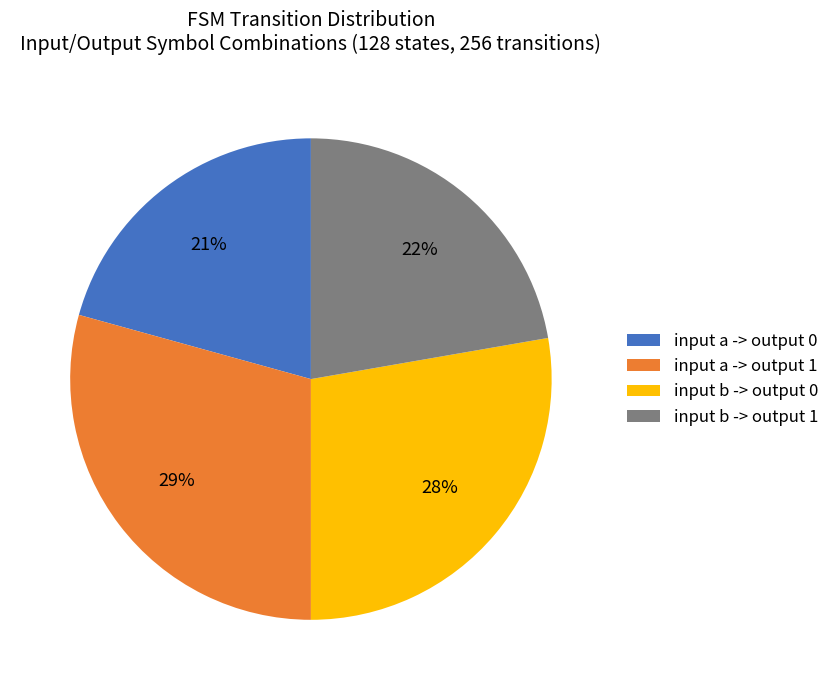

Does input b -> output 1 account for over 50% of the chart?

No